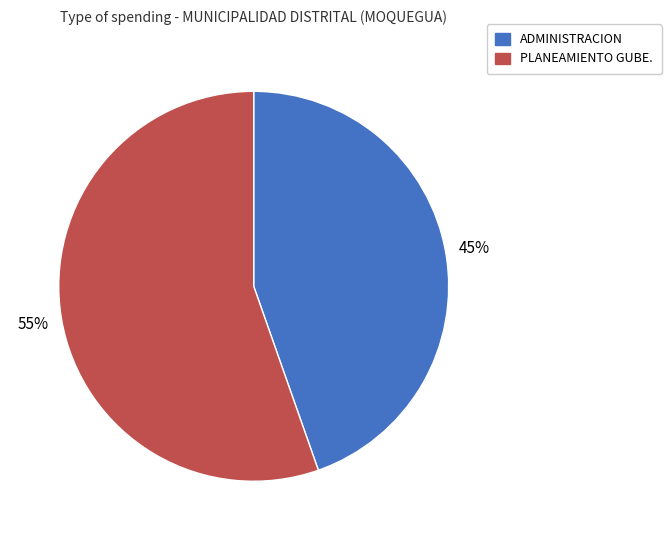

Is there any slice that represents more than half of the pie?

Yes